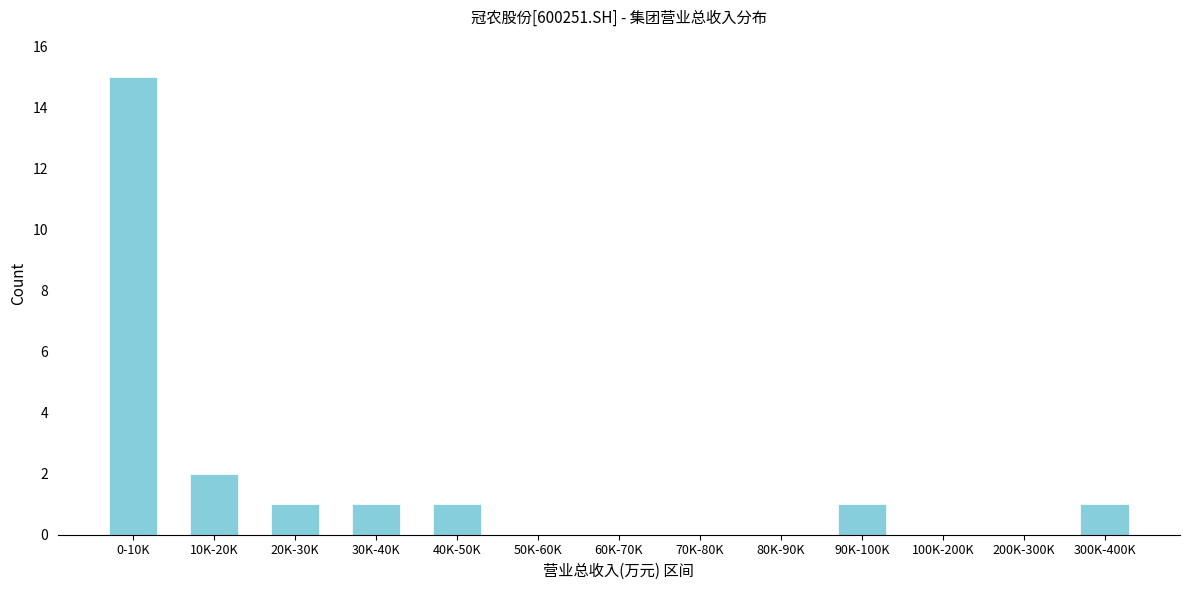

Reading left to right, what are all the values shown in this chart?

0-10K=15	10K-20K=2	20K-30K=1	30K-40K=1	40K-50K=1	50K-60K=0	60K-70K=0	70K-80K=0	80K-90K=0	90K-100K=1	100K-200K=0	200K-300K=0	300K-400K=1